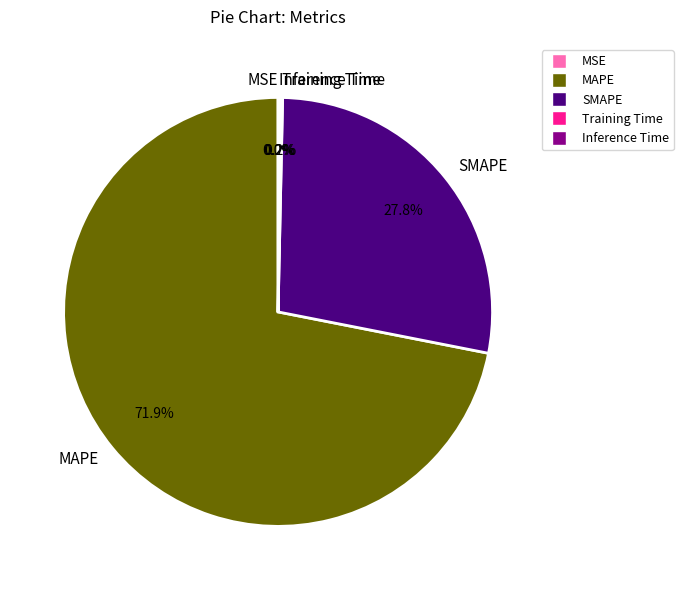

Is MAPE the majority of the pie?

Yes